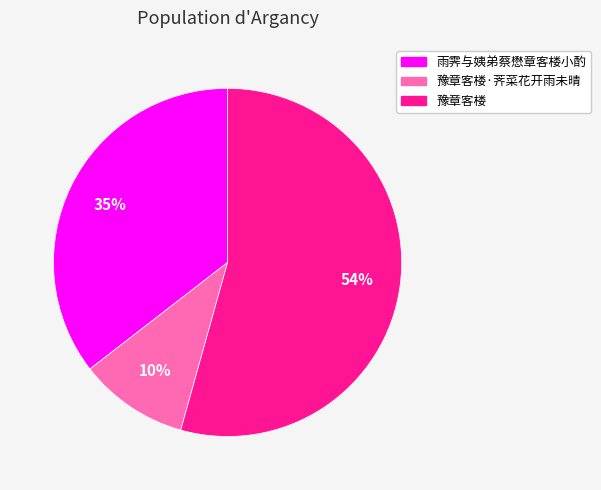

Is there any slice that represents more than half of the pie?

Yes